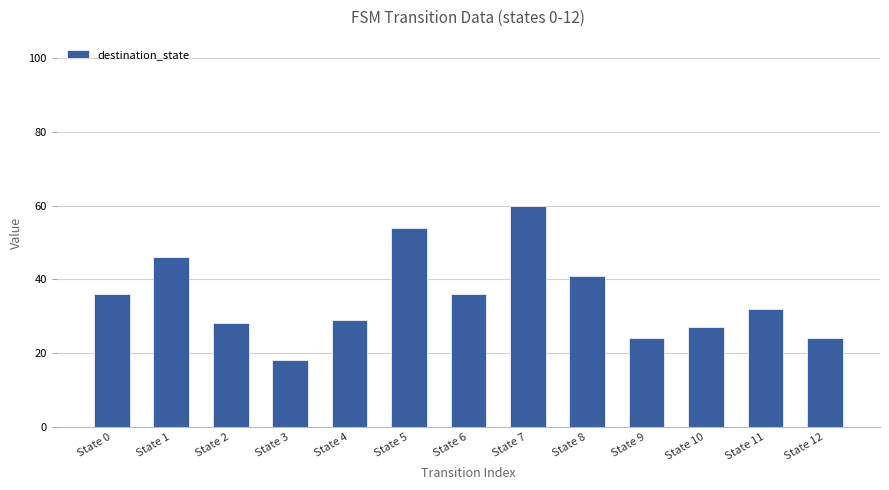

Which label corresponds to the largest value in the chart?

State 7